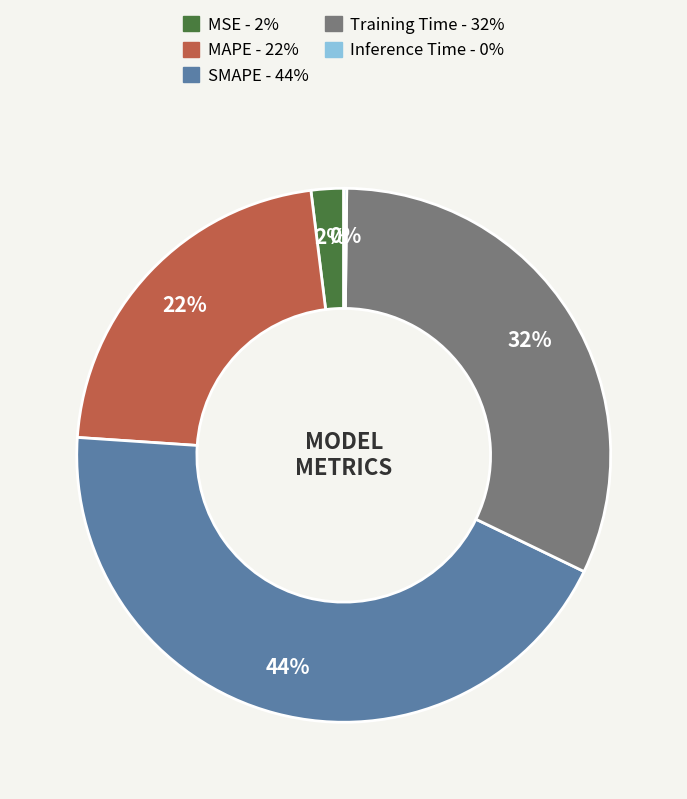

To the nearest percent, what percentage of the pie is MAPE?

22%